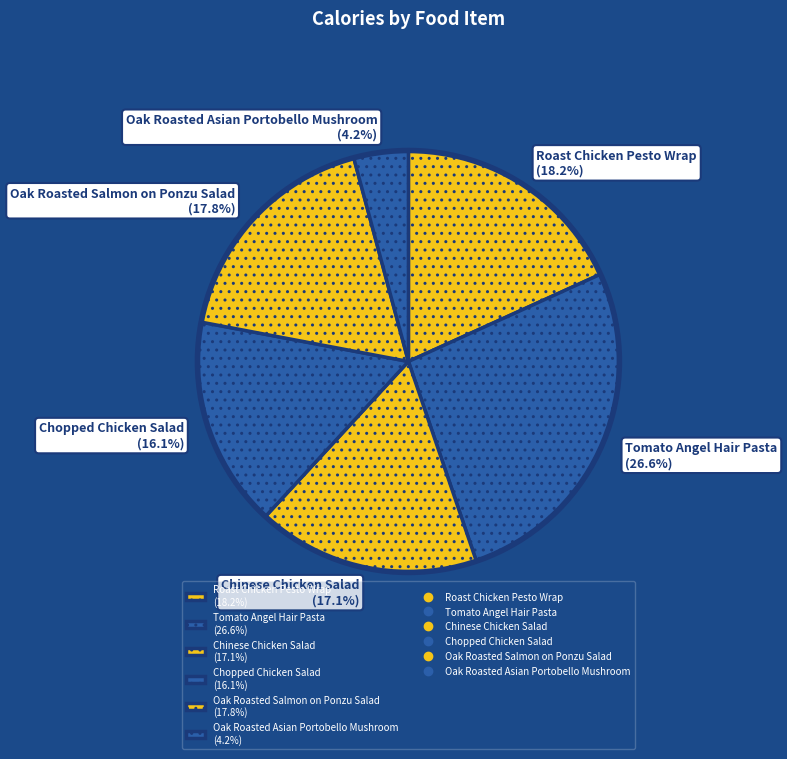

To the nearest percent, what is the combined percentage of Chopped Chicken Salad and Chinese Chicken Salad?

33%